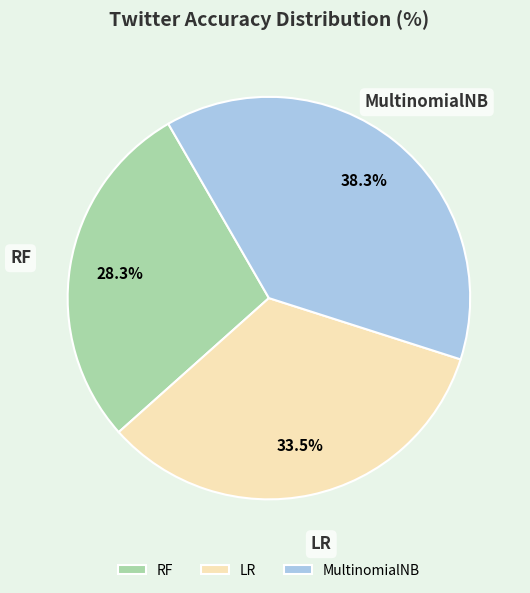

Between LR and MultinomialNB, which is larger?

MultinomialNB